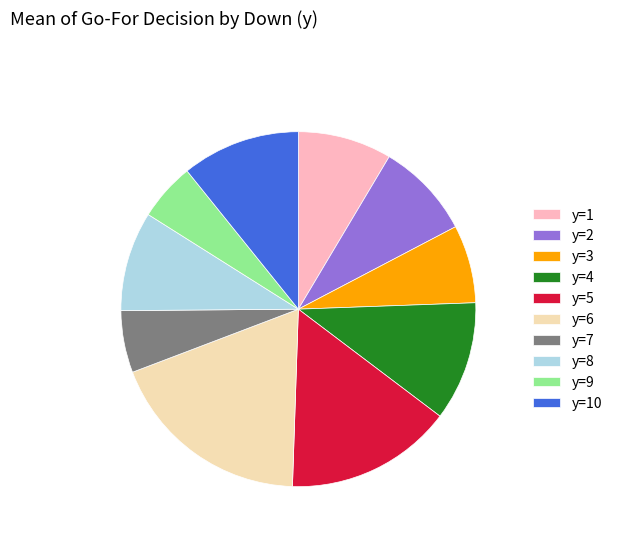

Combined, do y=4 and y=3 account for over 50%?

No